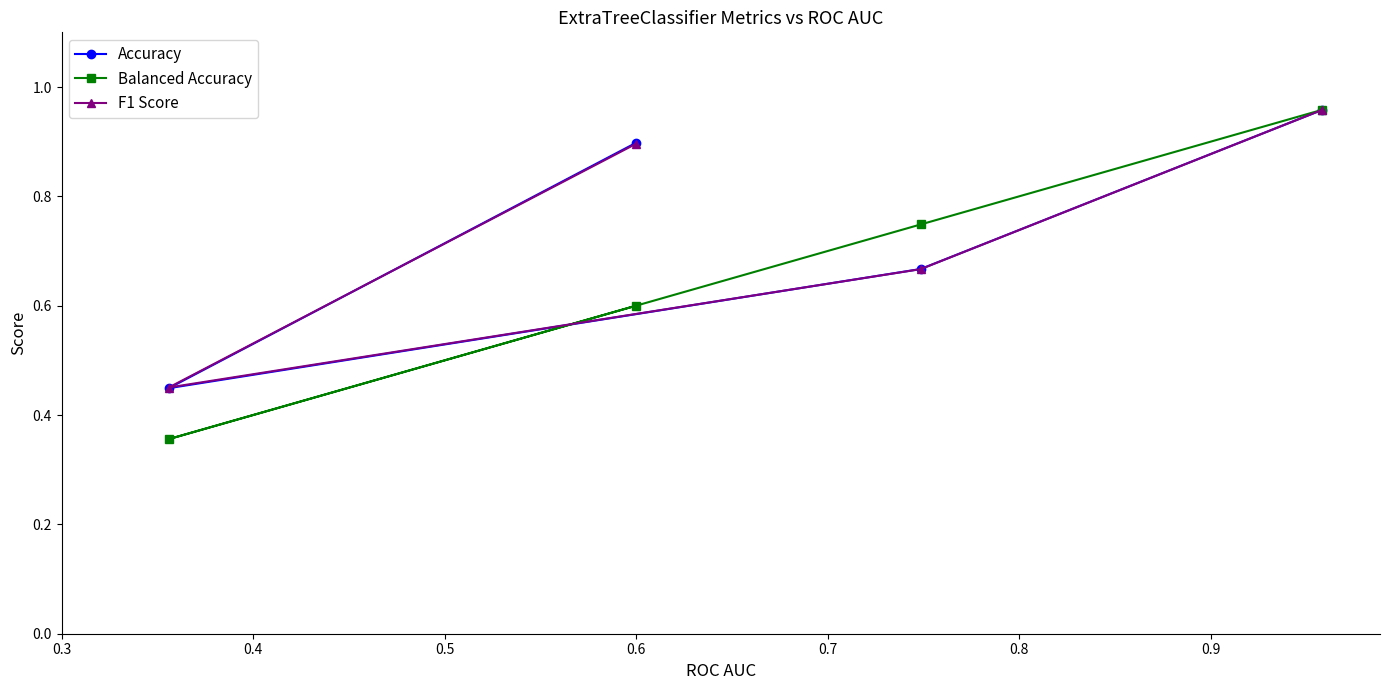

Reading left to right, what are all the values shown in this chart?

Accuracy: 0.9	0.4	0.7	1.0
Balanced Accuracy: 0.6	0.4	0.7	1.0
F1 Score: 0.9	0.5	0.7	1.0